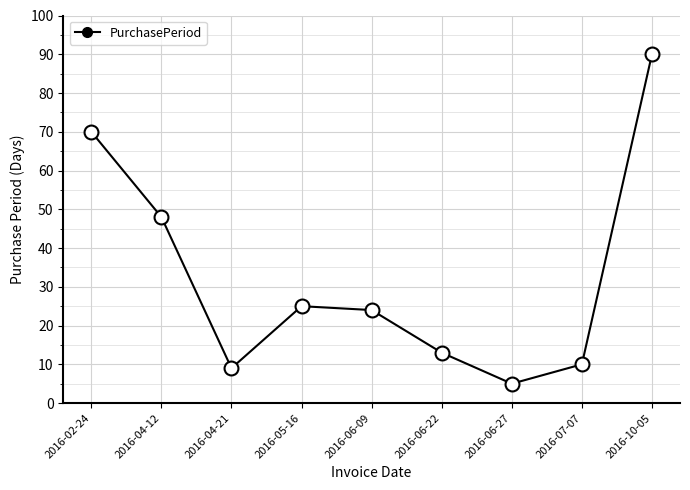

List the labels in order of value, largest first.

2016-10-05, 2016-02-24, 2016-04-12, 2016-05-16, 2016-06-09, 2016-06-22, 2016-07-07, 2016-04-21, 2016-06-27